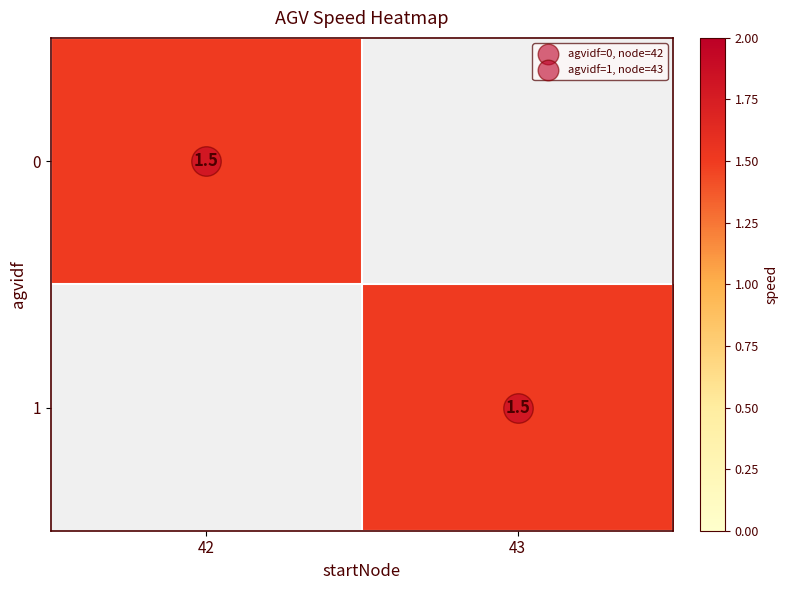

Rank the series at 43 from lowest to highest value.

0, 1